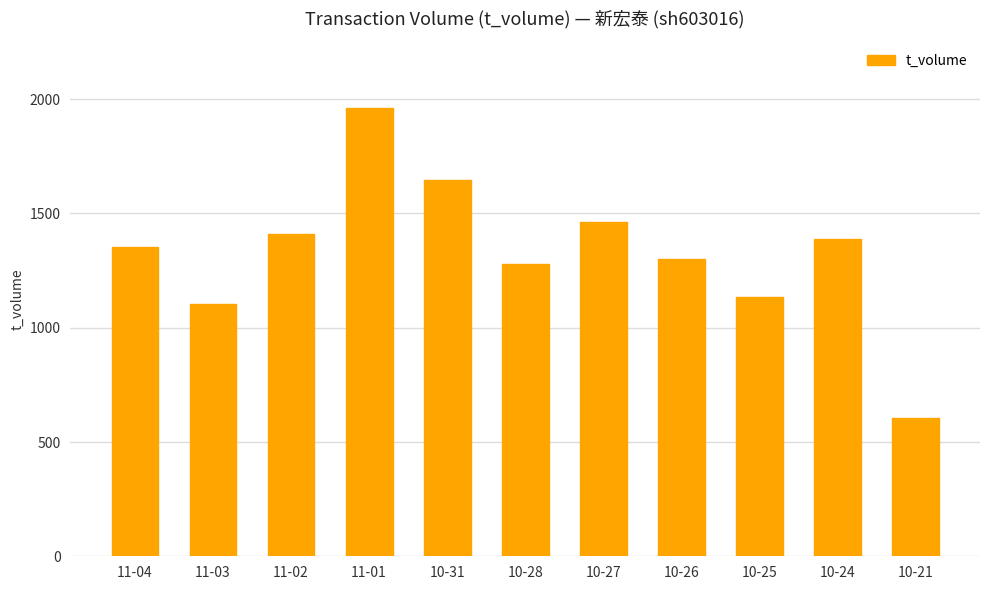

Reading left to right, transcribe all the data shown in this chart.

11-04=1355	11-03=1103	11-02=1410	11-01=1960	10-31=1647	10-28=1278	10-27=1462	10-26=1299	10-25=1135	10-24=1389	10-21=605